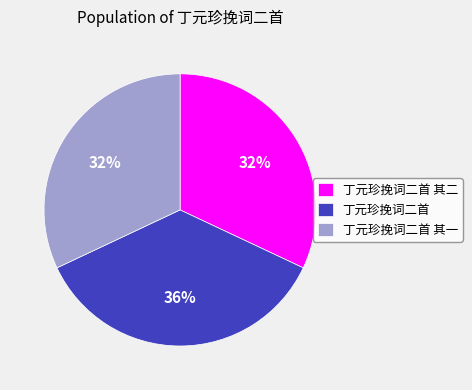

To the nearest percent, what is the combined percentage of 丁元珍挽词二首 and 丁元珍挽词二首 其二?

68%